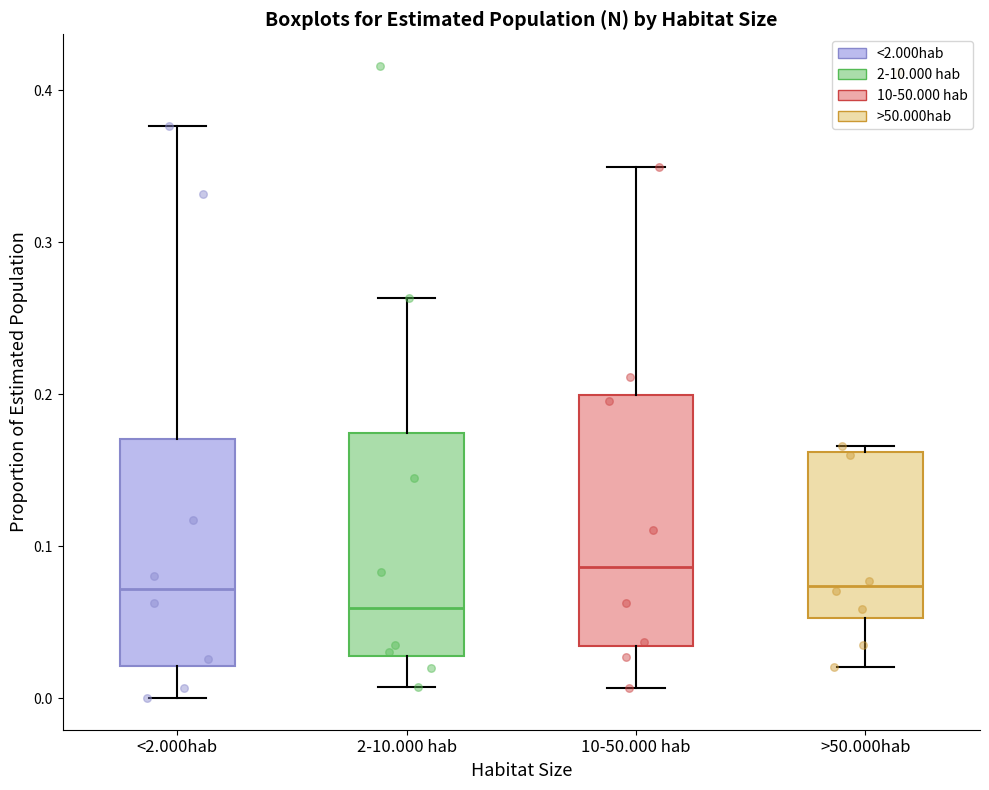

Reading left to right, transcribe this box plot: for each box, give where its median line is, the range the box spans, and where its two whiskers end, as read against the y-axis. The values are not printed on the chart, so give them approximately, as read against the axis.

<2.000hab: median 0.07, box 0.02 to 0.17, whiskers 0.00 to 0.38
2-10.000 hab: median 0.06, box 0.03 to 0.17, whiskers 0.01 to 0.26
10-50.000 hab: median 0.09, box 0.03 to 0.20, whiskers 0.01 to 0.35
>50.000hab: median 0.07, box 0.05 to 0.16, whiskers 0.02 to 0.17